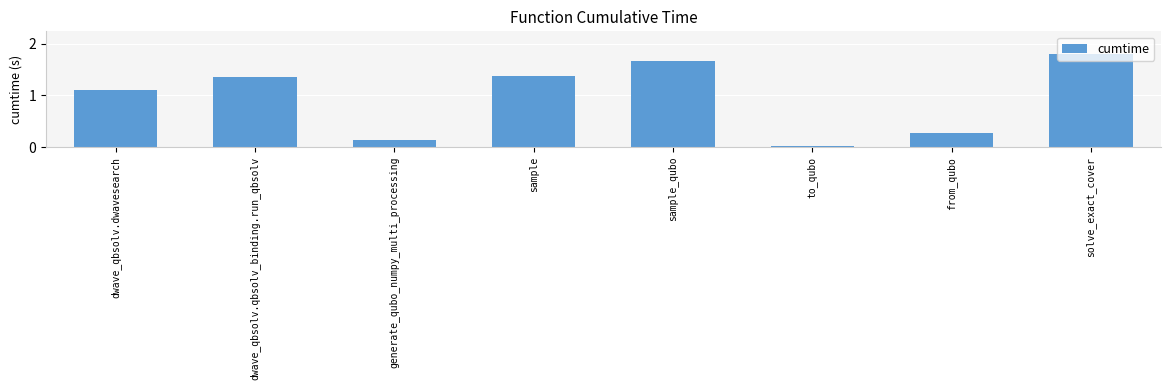

Which label corresponds to the largest value in the chart?

solve_exact_cover